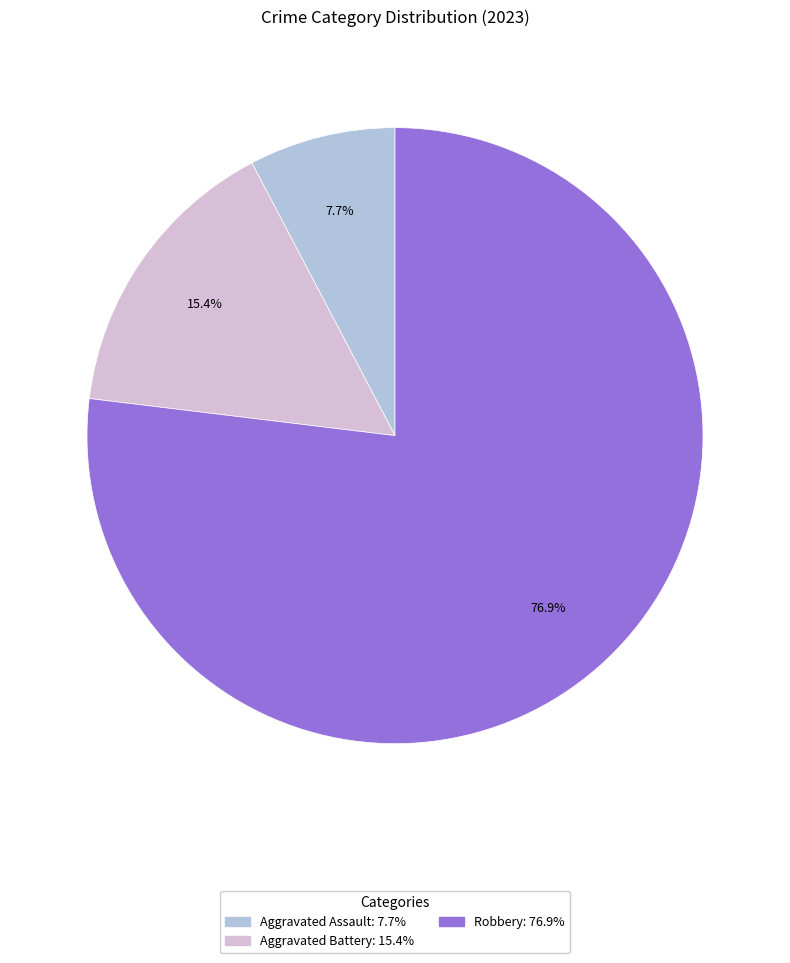

Is there a majority slice in this chart?

Yes